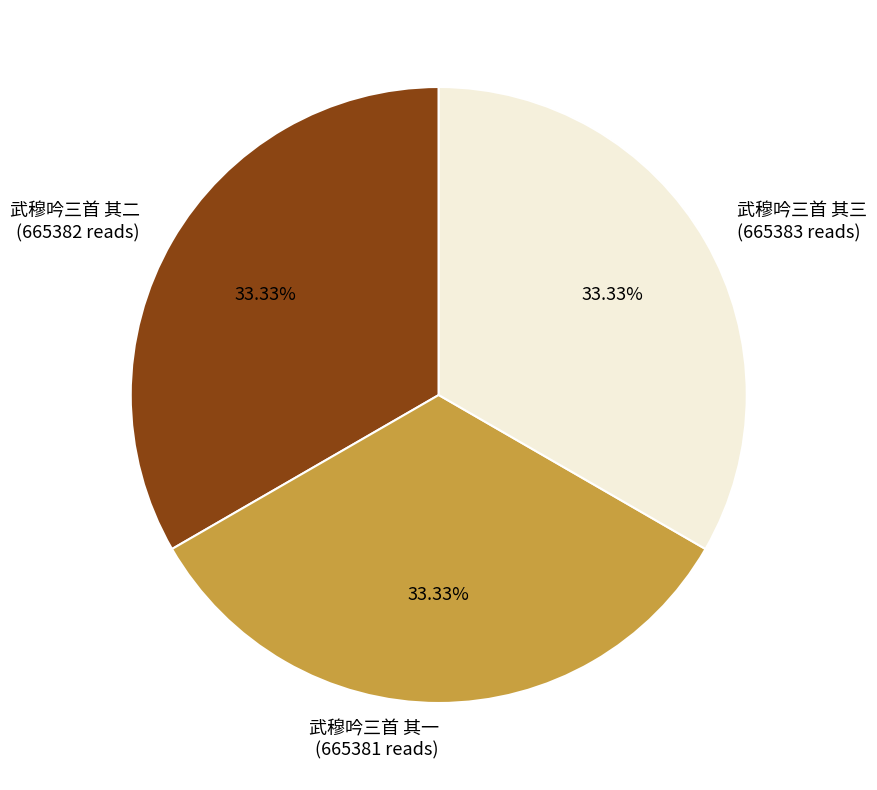

How many segments does this pie chart have?

3